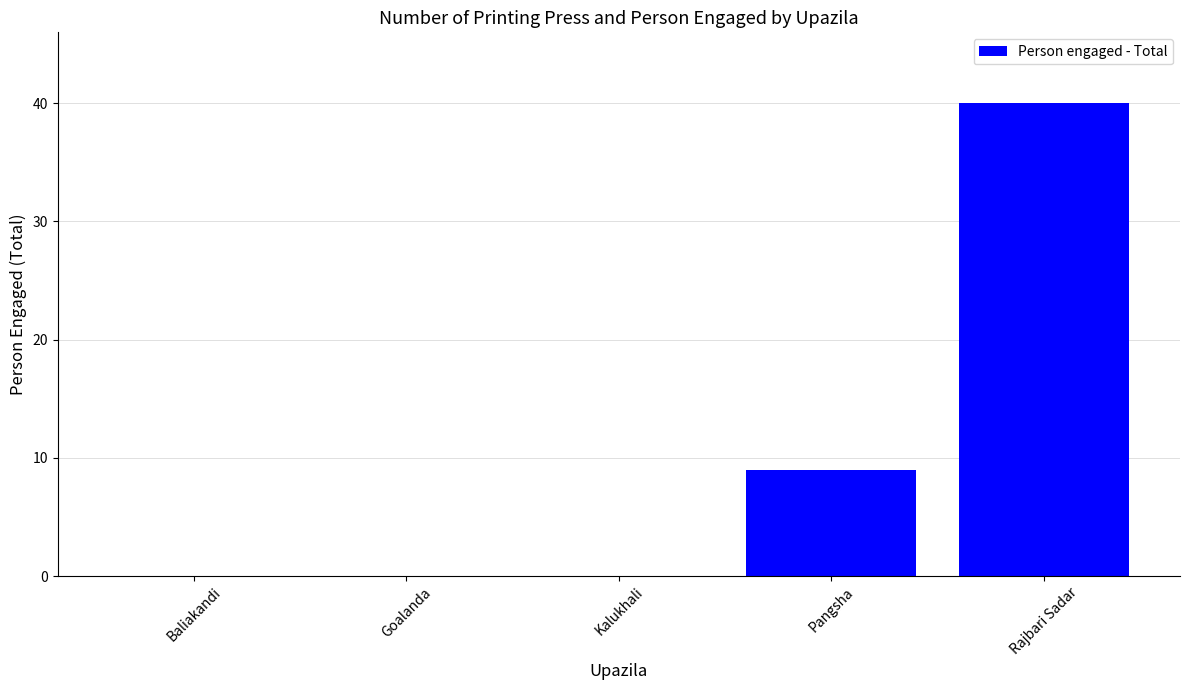

What is the sum of all values?

49